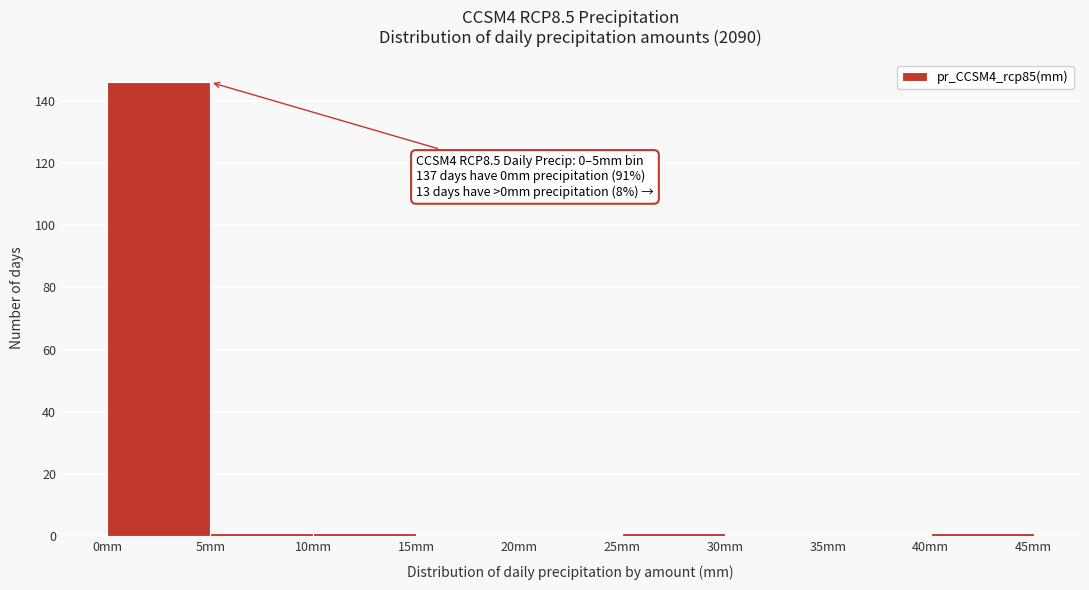

Over which range of the x-axis is the bar tallest?

0 to 5